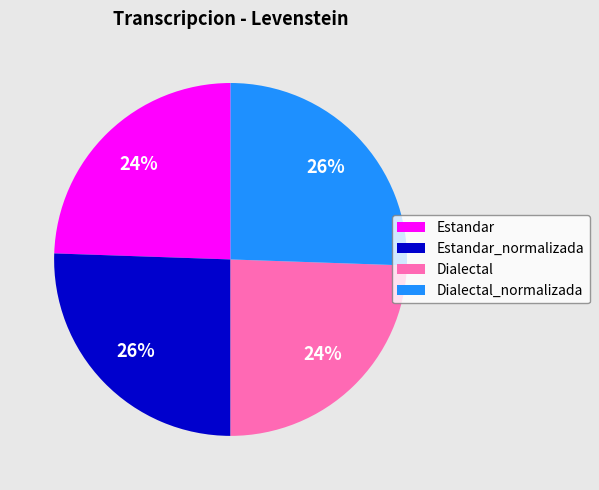

Which has a higher value, Estandar or Dialectal_normalizada?

Dialectal_normalizada